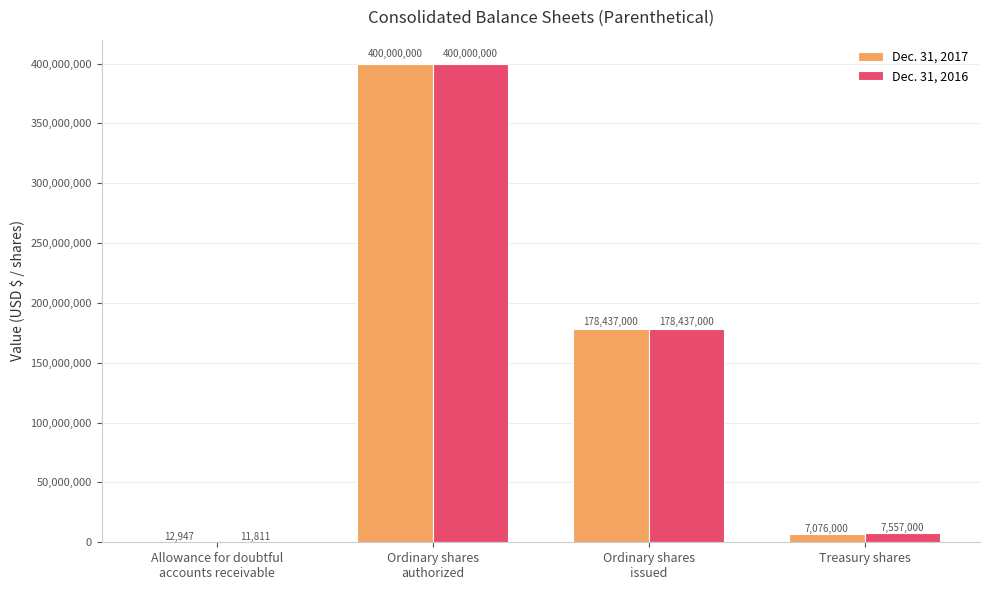

What is the total value across all series at Allowance for doubtful
accounts receivable?

24758